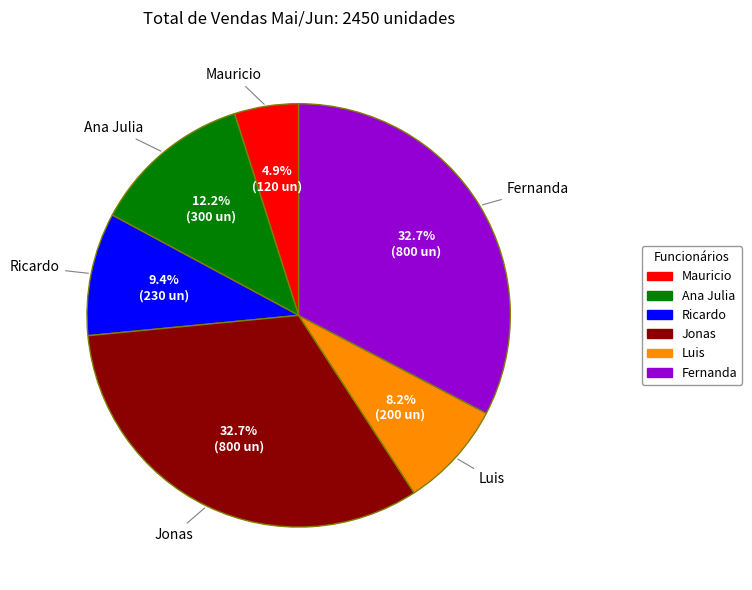

Is the sum of Mauricio and Ana Julia greater than half?

No